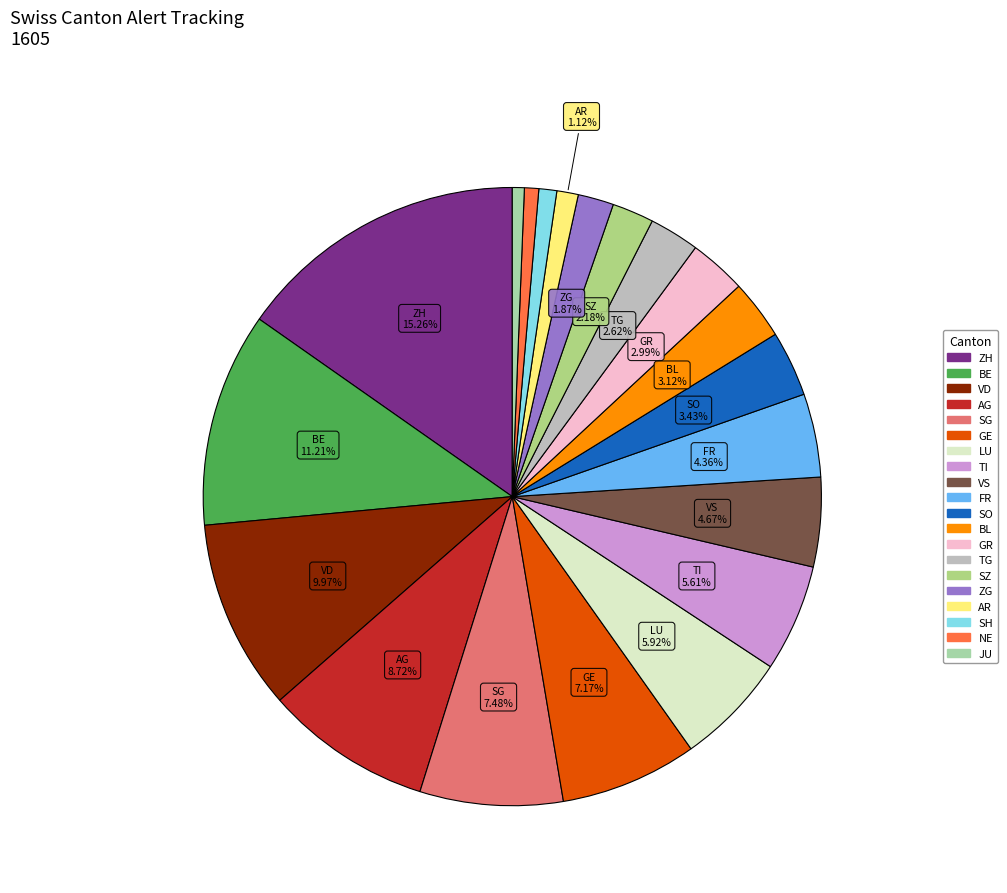

How many slices are in this pie chart?

20